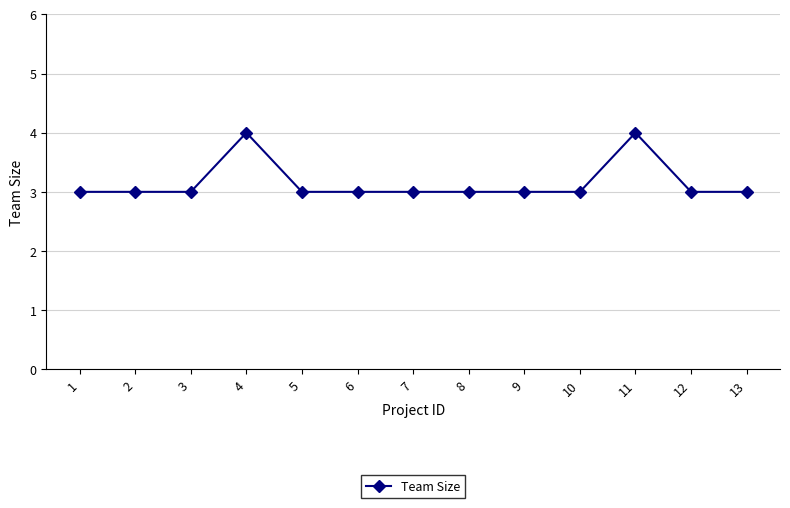

What is the sum of all values?

41